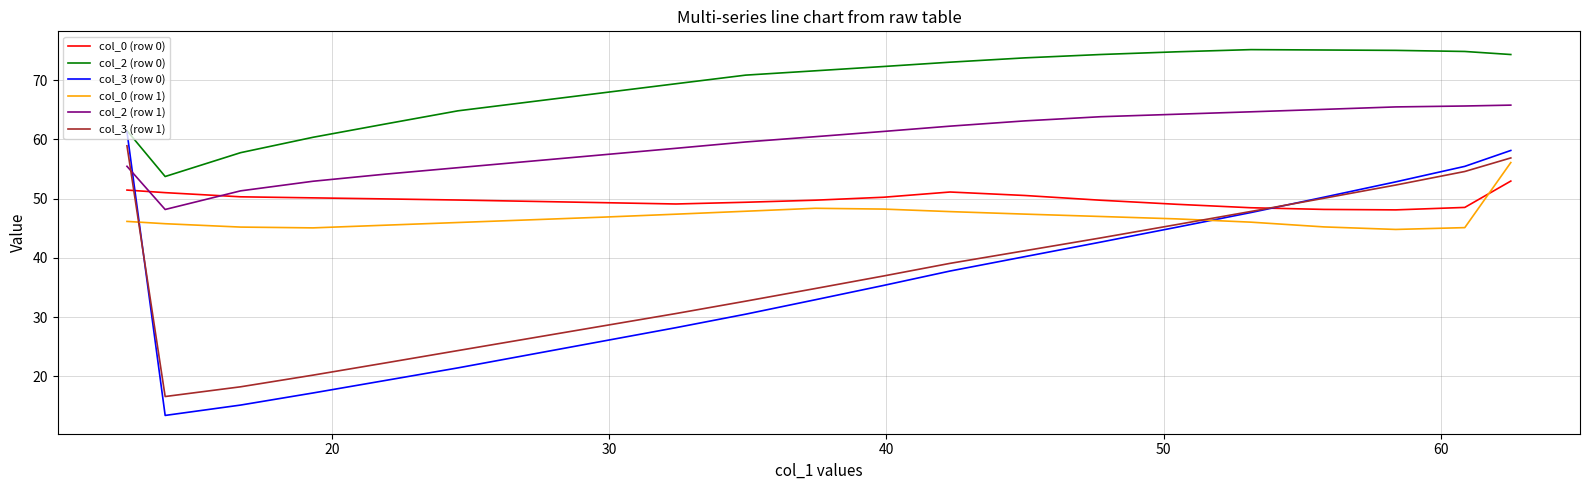

What are all the series names shown in the legend?

col_0 (row 0), col_2 (row 0), col_3 (row 0), col_0 (row 1), col_2 (row 1), col_3 (row 1)